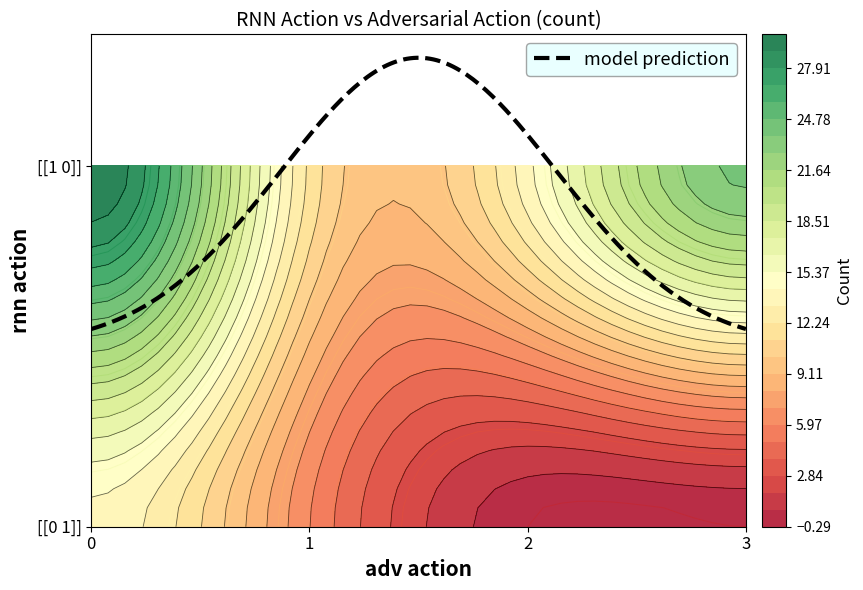

Which series changed the most between 0 and 3?

[[0 1]]